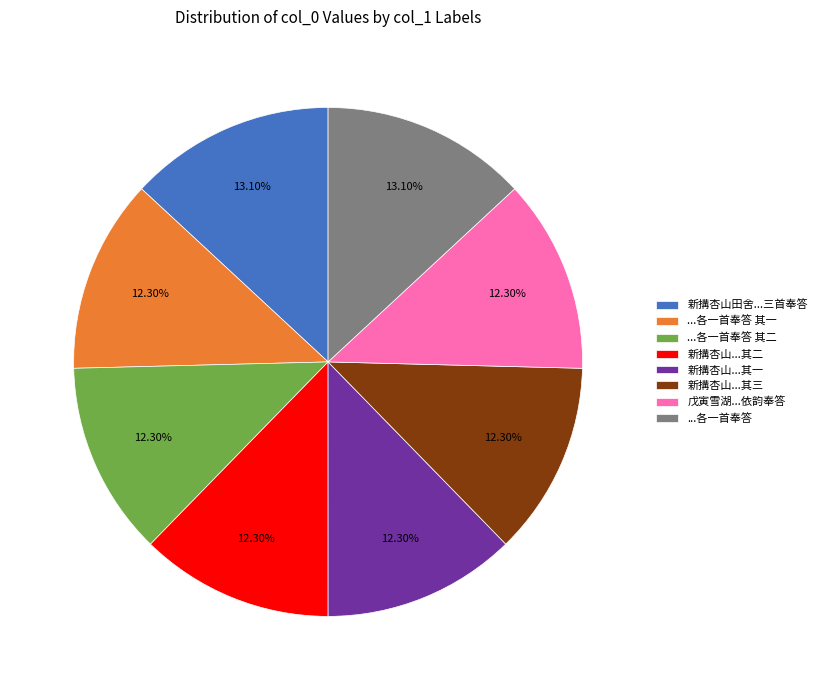

Combined, do ...各一首奉答 and ...各一首奉答 其一 account for over 50%?

No